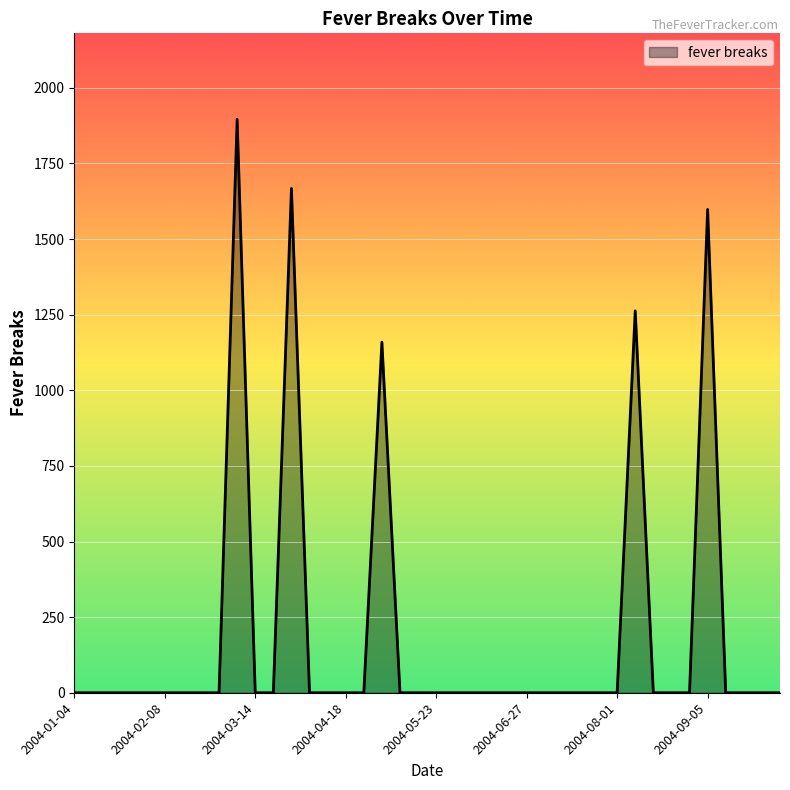

What is the difference between the maximum and minimum values?

1895.9